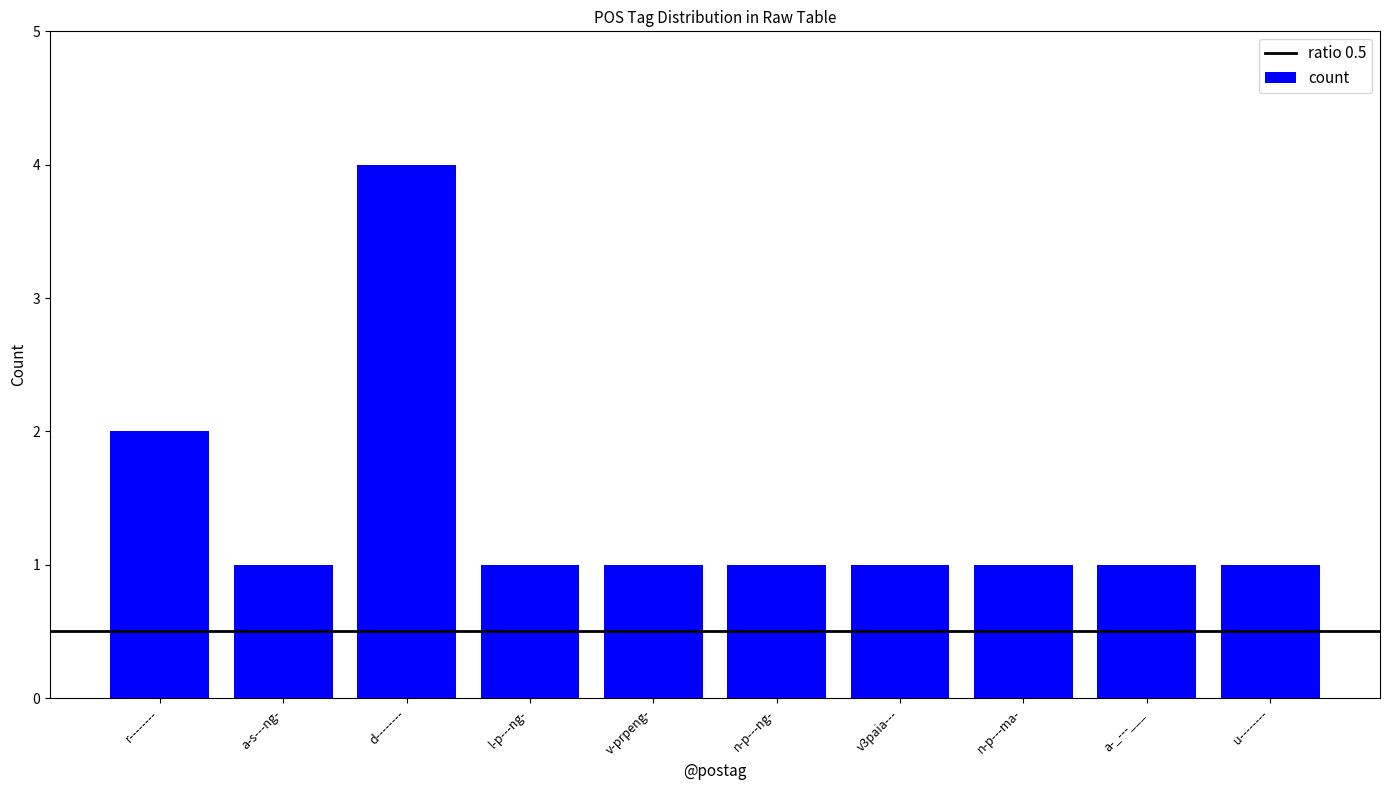

What is the label of the 6th bar from the right?

v-prpeng-